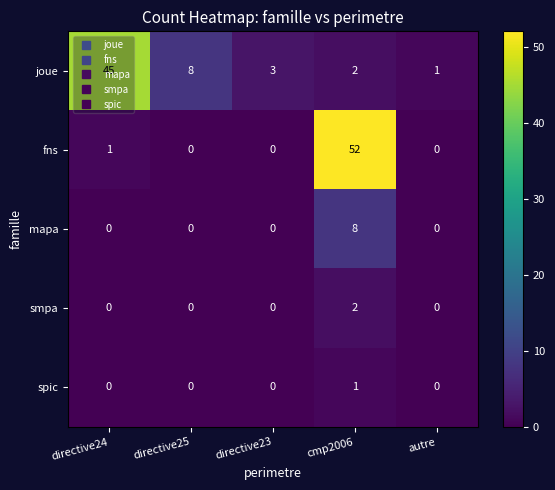

Read the joue value at directive25, to the nearest 5.

10